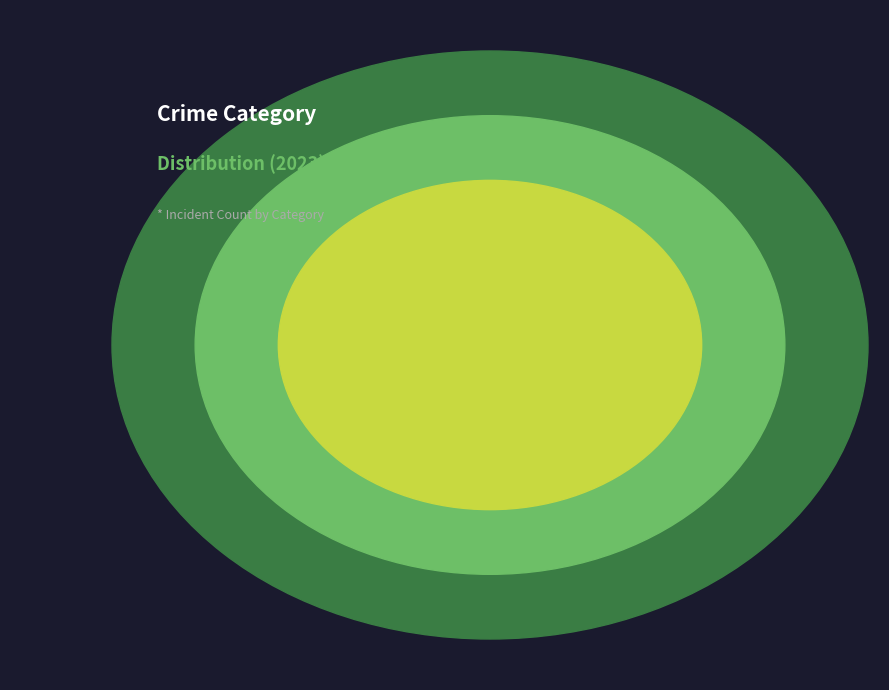

True or false: Robbery accounts for 82% of the total.

False